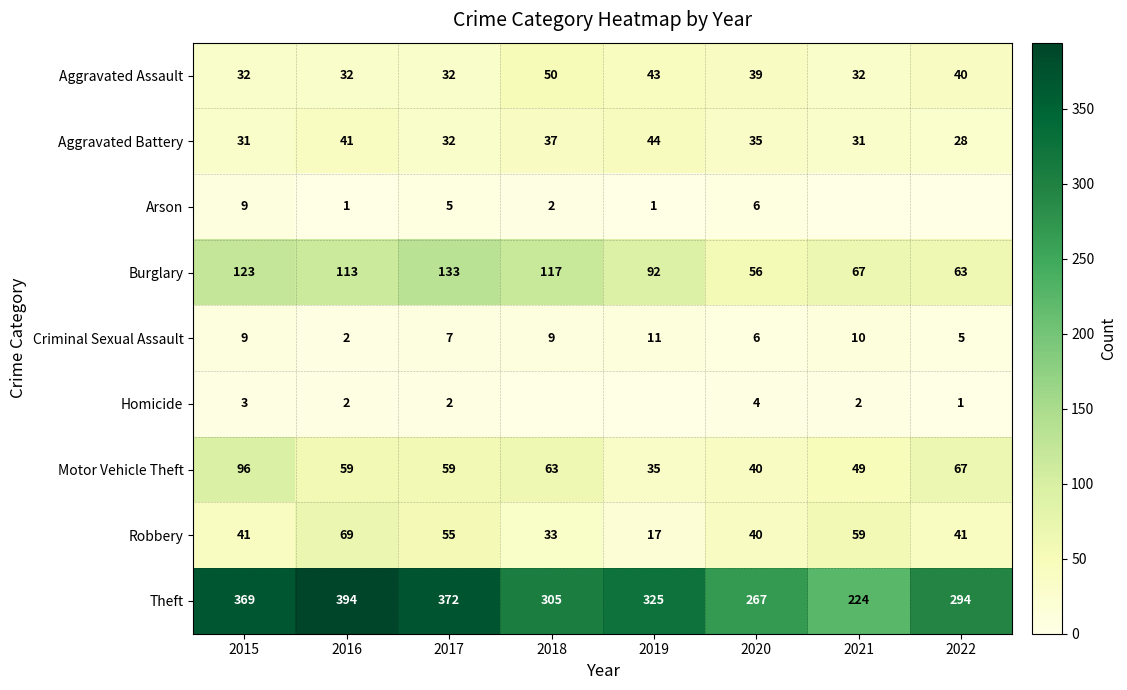

What value does the Motor Vehicle Theft series have at 2020, to the nearest 10?

40